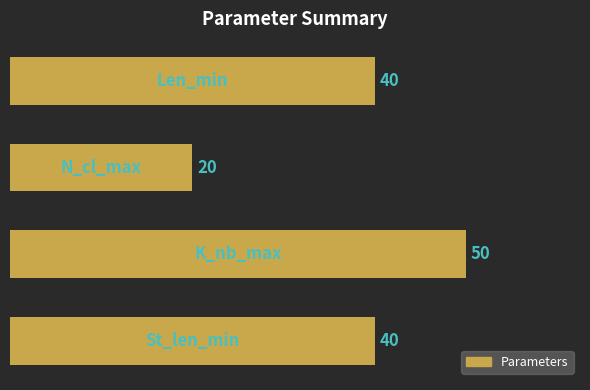

What is the smallest value displayed?

20